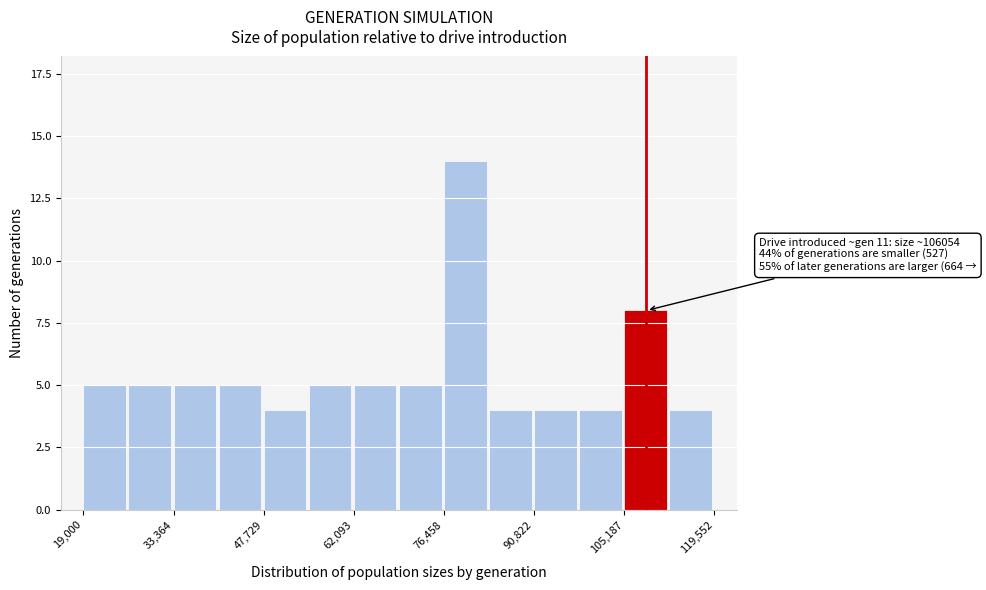

Around what value on the x-axis is the tallest bar? Give the approximate position of its centre, as read against the axis.

80000